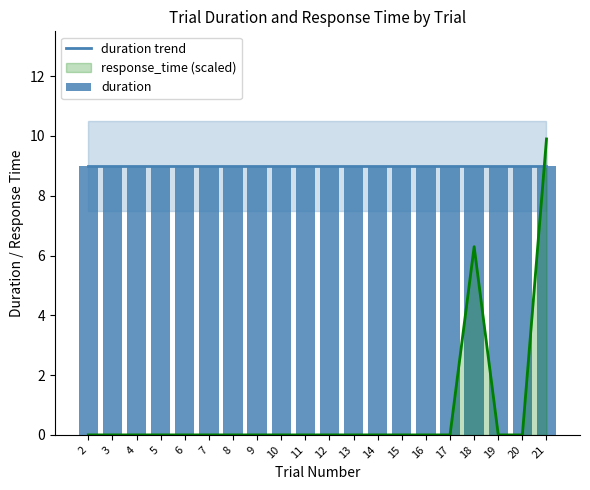

How many bars are there in total?

20